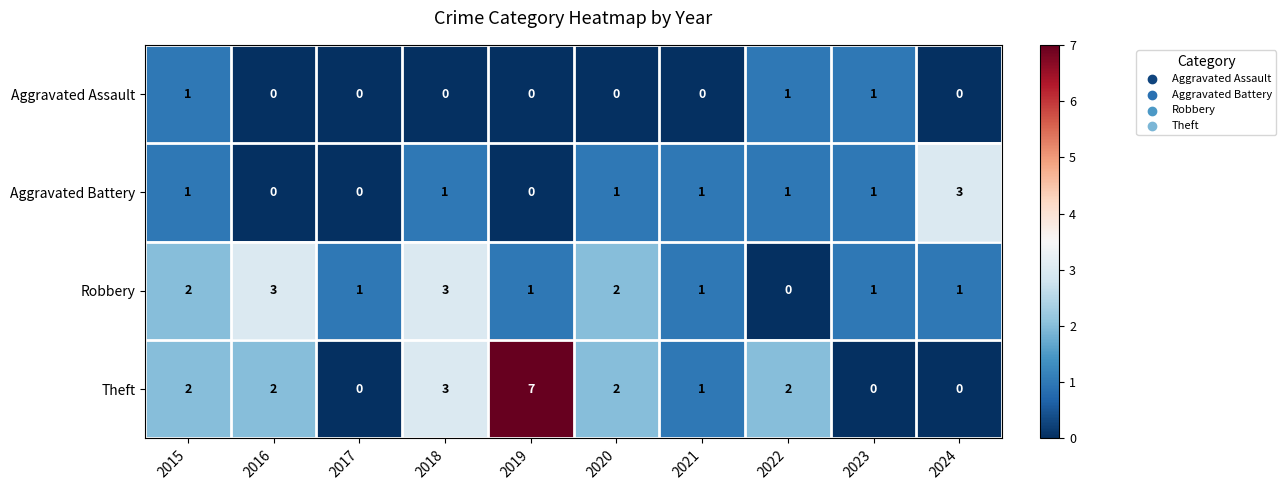

What is the difference between the maximum and minimum values in the Aggravated Battery series?

3